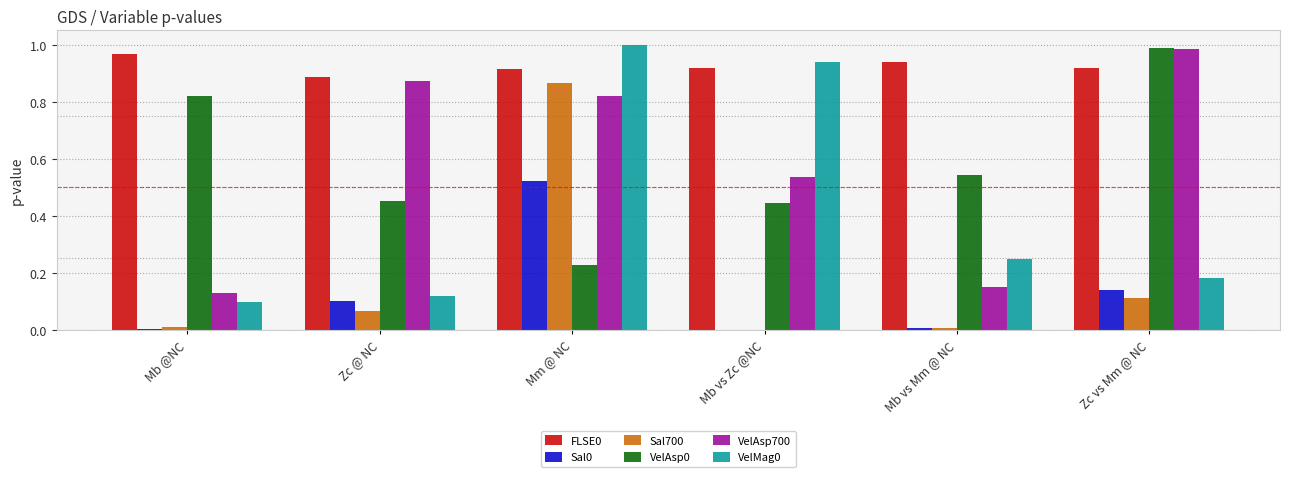

Is it true that Sal0 equals 0.2 at Zc vs Mm @ NC?

False